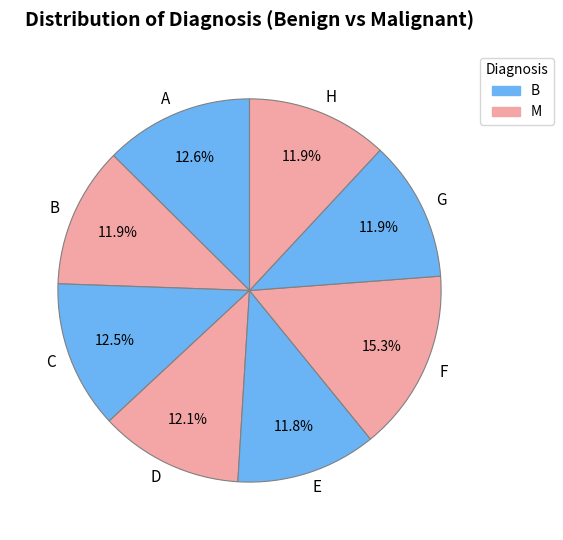

What percentage do B and E together represent?

23.7%